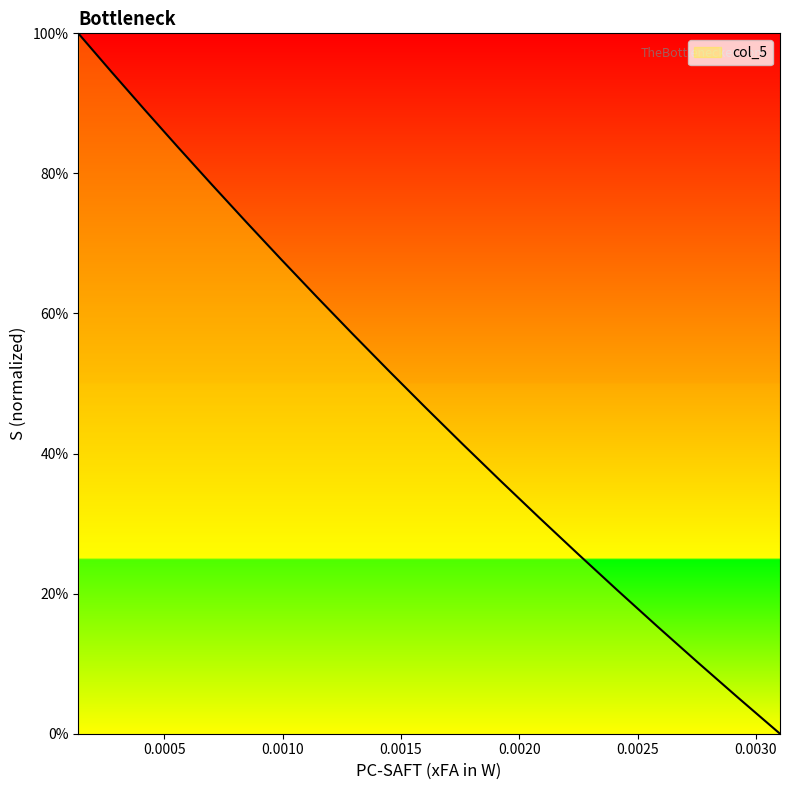

What is the difference between the maximum and minimum values?

100.0